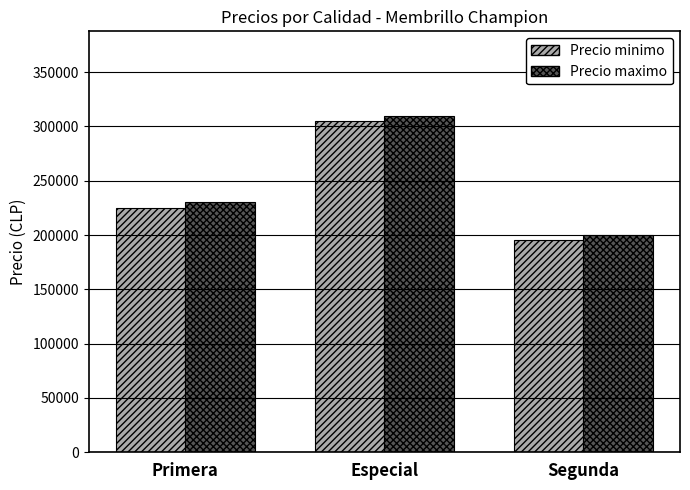

What is the maximum value for Precio minimo?

305000